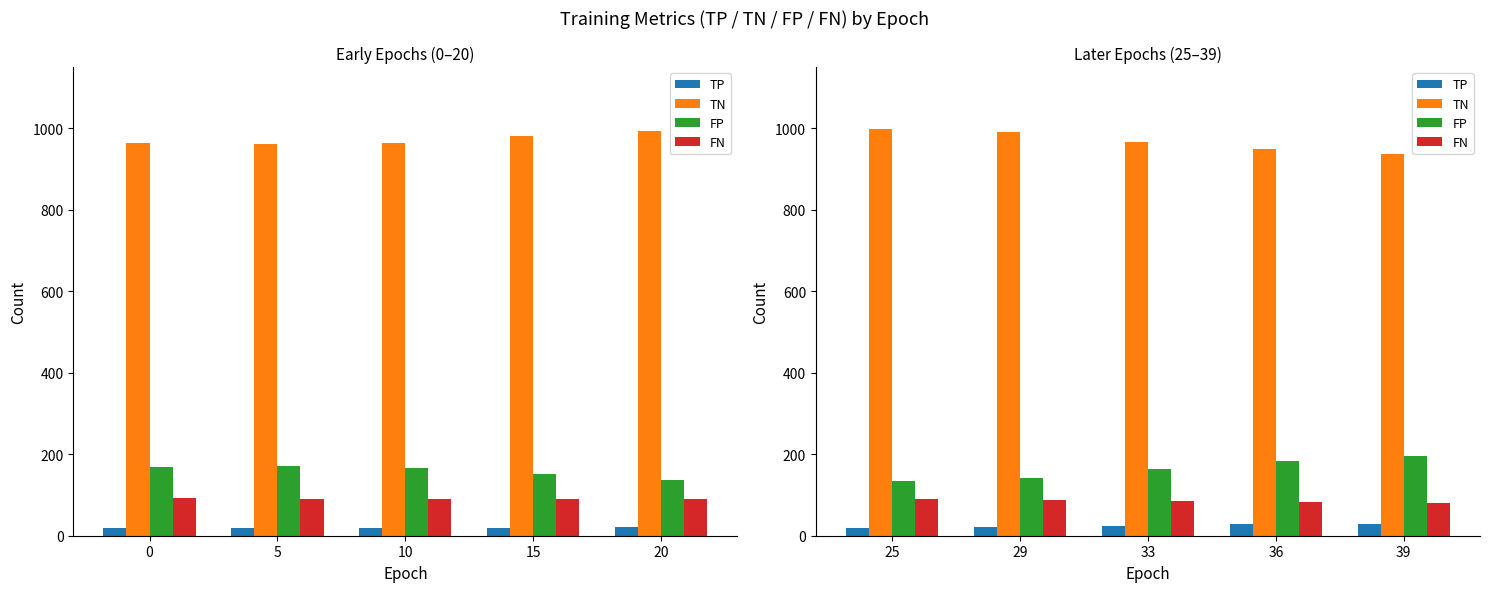

At 36, list the series in order from smallest to largest.

TP, FN, FP, TN